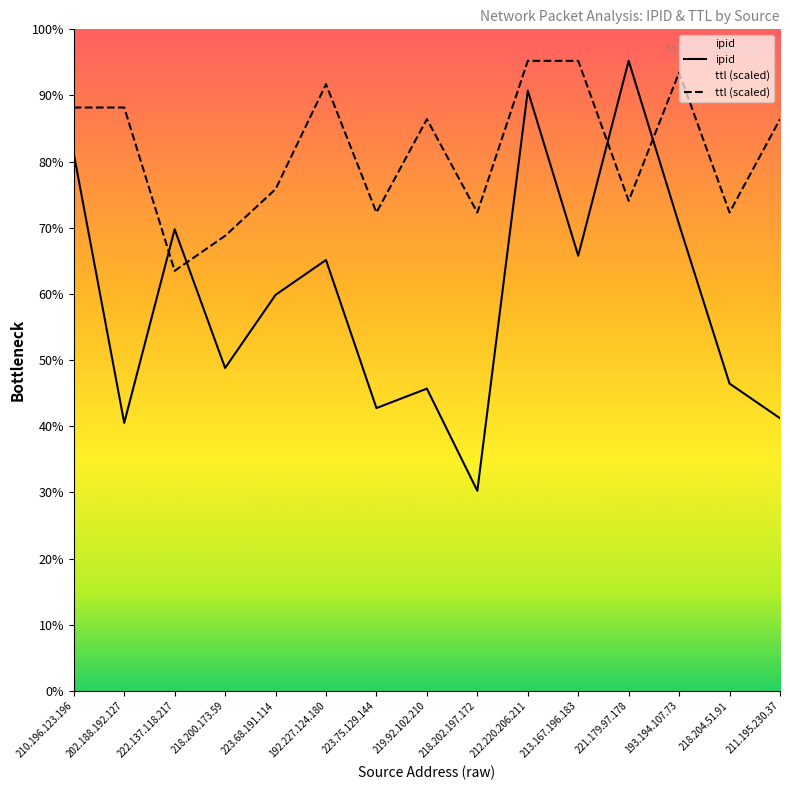

Reading left to right, transcribe all the data shown in this chart.

ipid: 210.196.123.196=53804.0	202.188.192.127=26844.0	222.137.118.217=46236.0	218.200.173.59=32341.0	223.68.191.114=39665.0	192.227.124.180=43161.0	223.75.129.144=28327.0	219.92.102.210=30273.0	218.202.197.172=20034.0	212.220.206.211=60123.0	213.167.196.183=43589.0	221.179.97.178=63109.0	193.194.107.73=46717.0	218.204.51.91=30778.0	211.195.230.37=27307.0
ttl: 210.196.123.196=58434.3	202.188.192.127=58434.3	222.137.118.217=42072.7	218.200.173.59=45578.7	223.68.191.114=50253.5	192.227.124.180=60771.6	223.75.129.144=47916.1	219.92.102.210=57265.6	218.202.197.172=47916.1	212.220.206.211=63109.0	213.167.196.183=63109.0	221.179.97.178=49084.8	193.194.107.73=61940.3	218.204.51.91=47916.1	211.195.230.37=57265.6